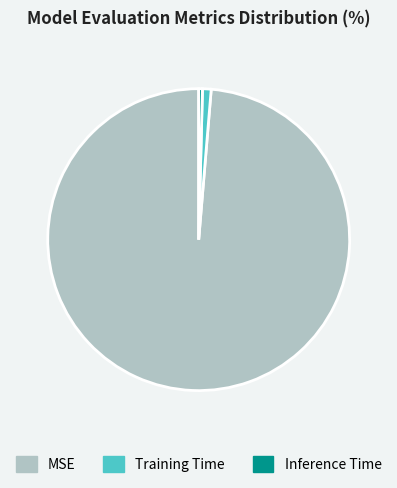

Is it true that MSE is 84% of the pie?

False